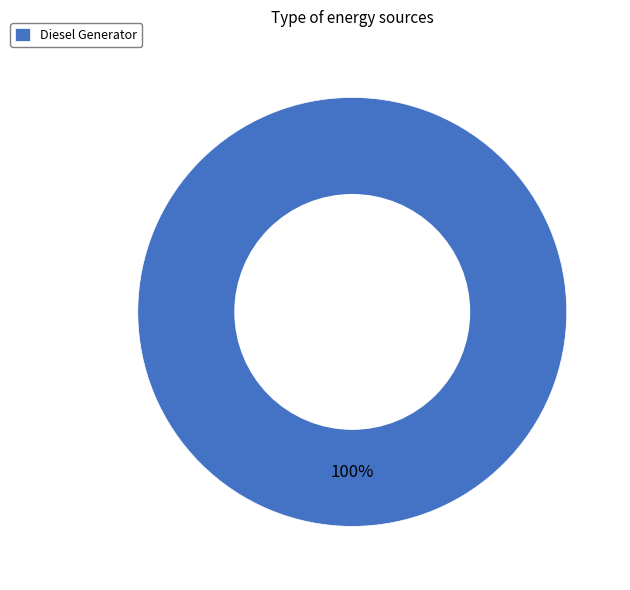

True or false: Diesel Generator accounts for 90% of the total.

False